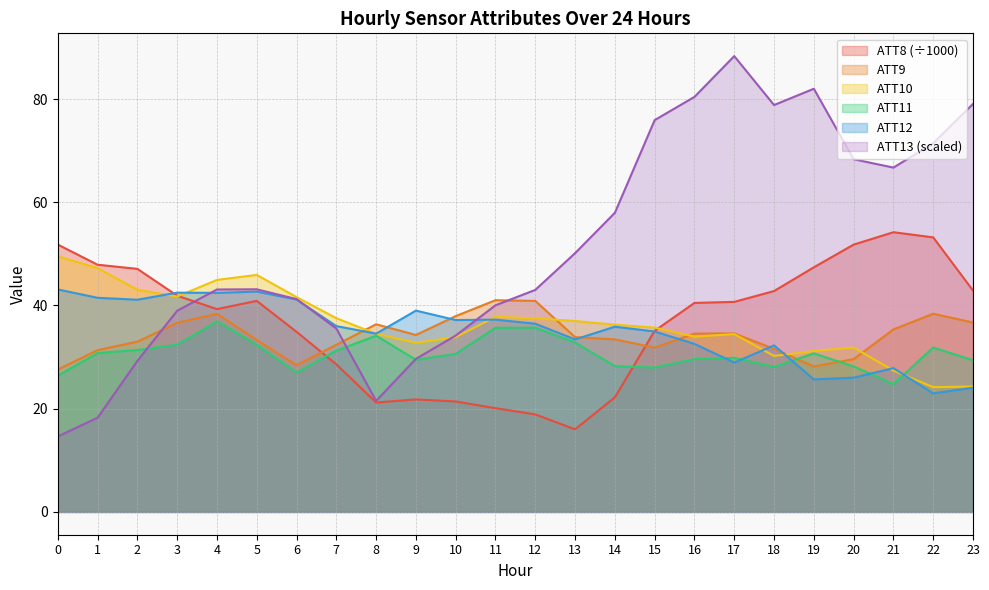

Which series changed the most between 9 and 19?

ATT13 (scaled)